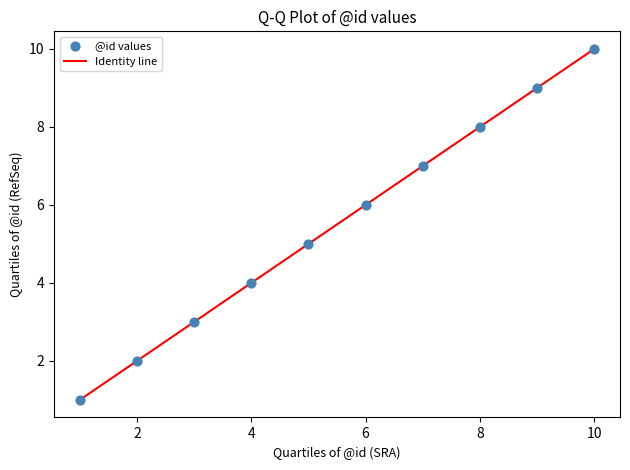

What is the smallest value displayed?

1.0